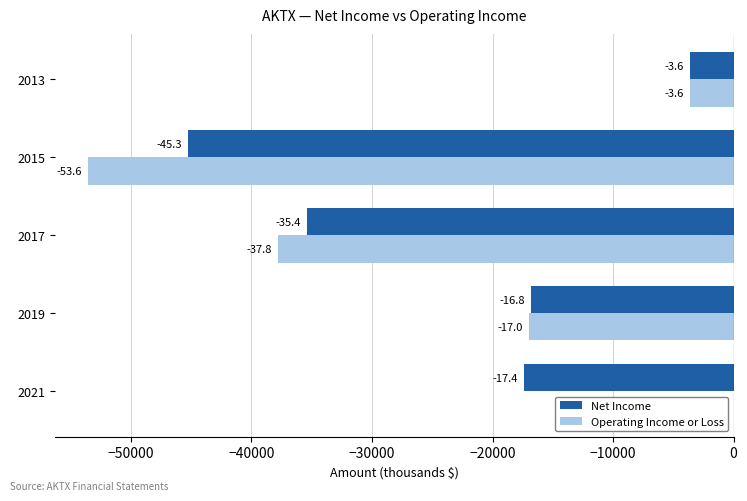

What is the difference between the maximum and second lowest values in the Net Income series?

31800